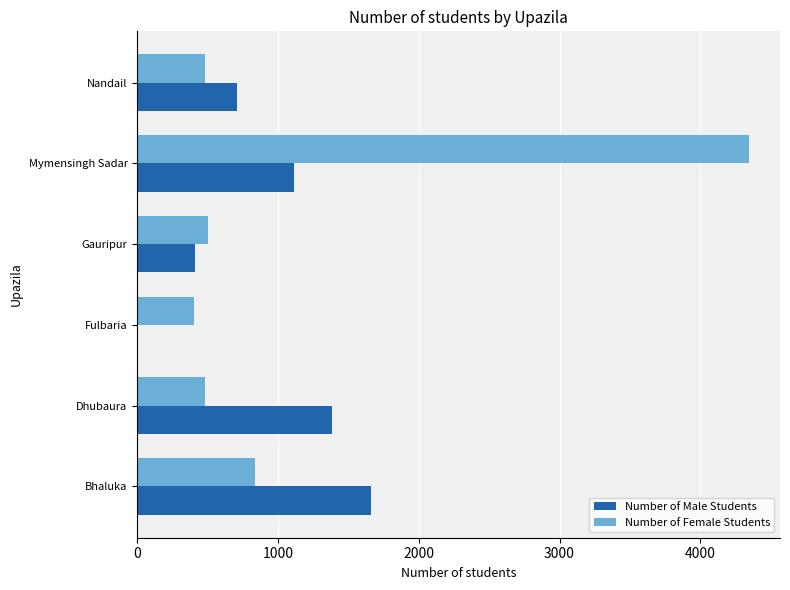

The value of Number of Female Students at Nandail is 97. True or false?

False